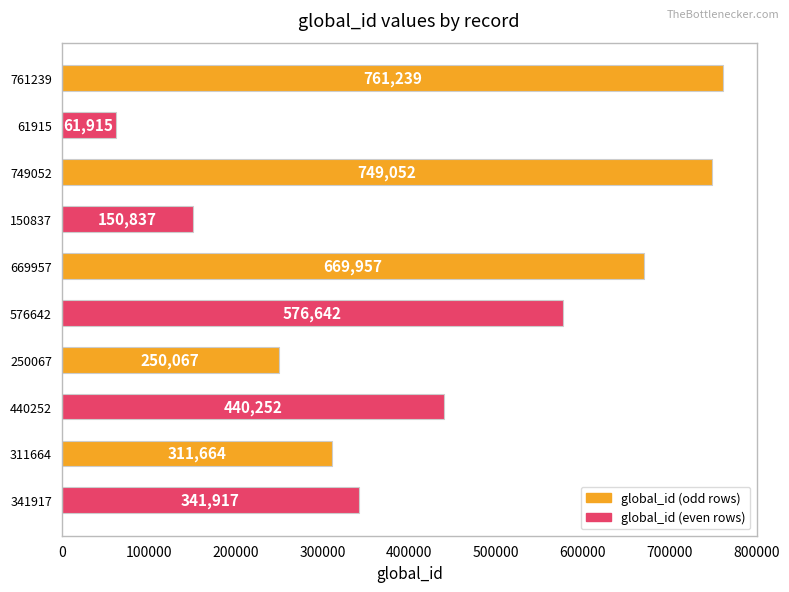

What position from the bottom is 61915?

9